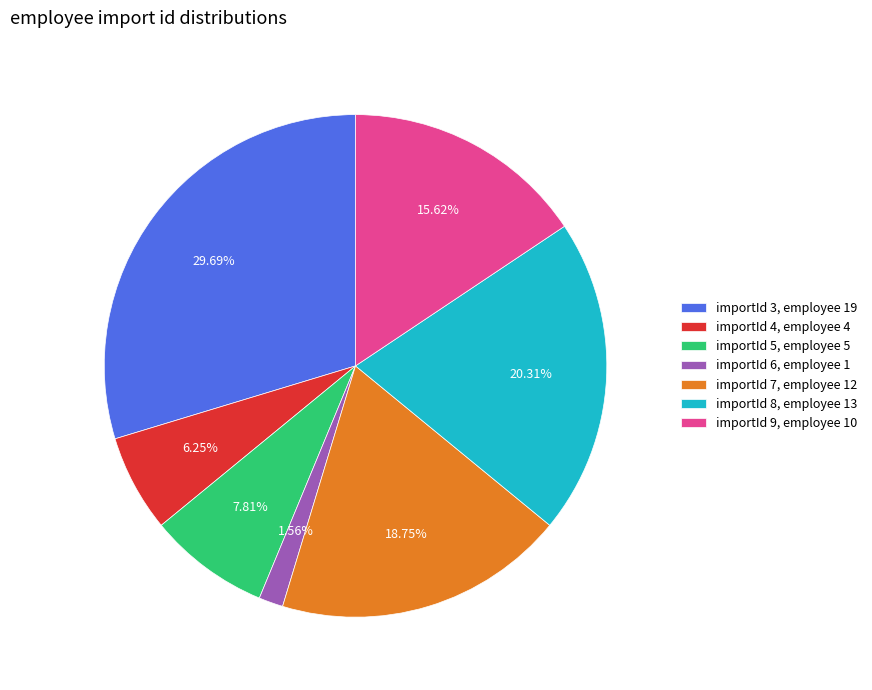

Approximately how many times larger is the value at importId 5, employee 5 compared to importId 9, employee 10?

0.5